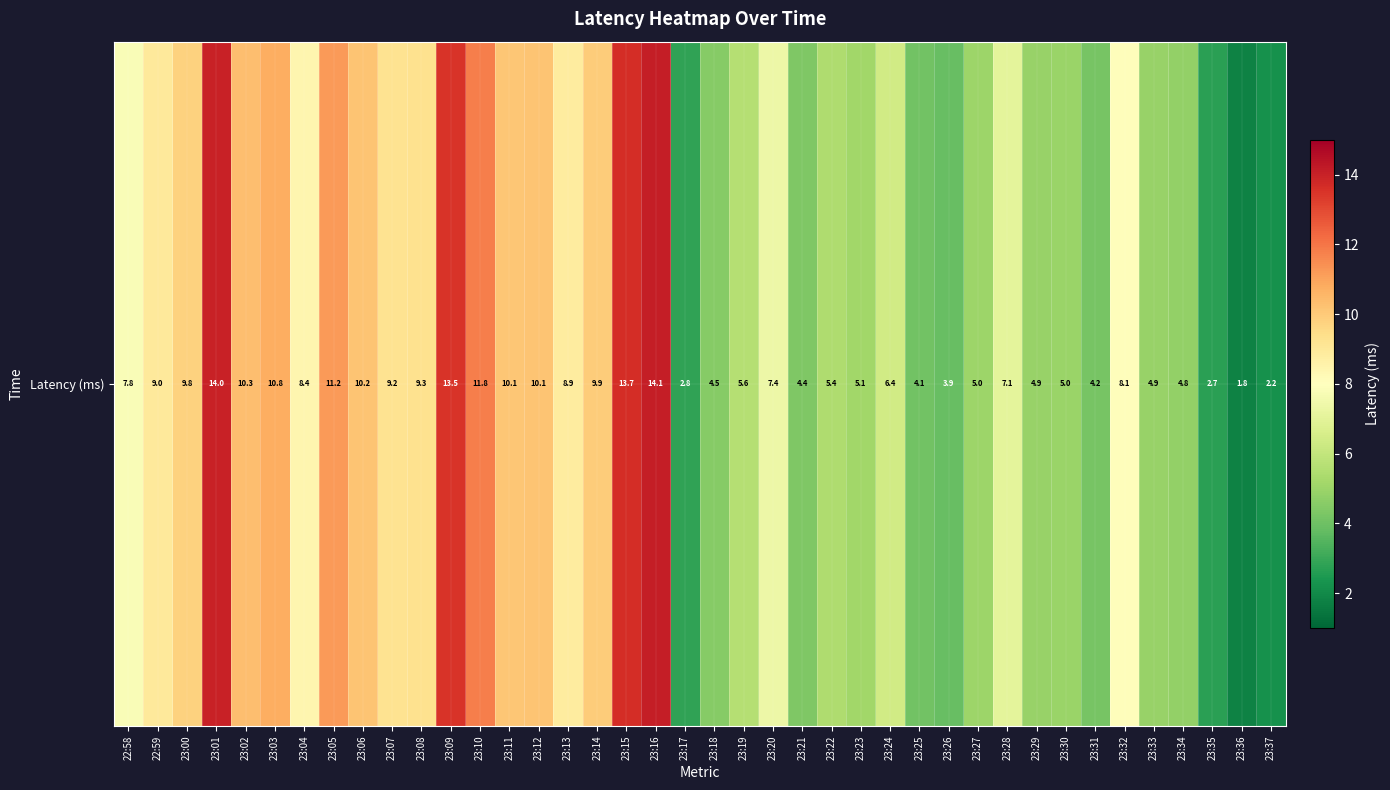

The value at 23:10 is 6.8. True or false?

False